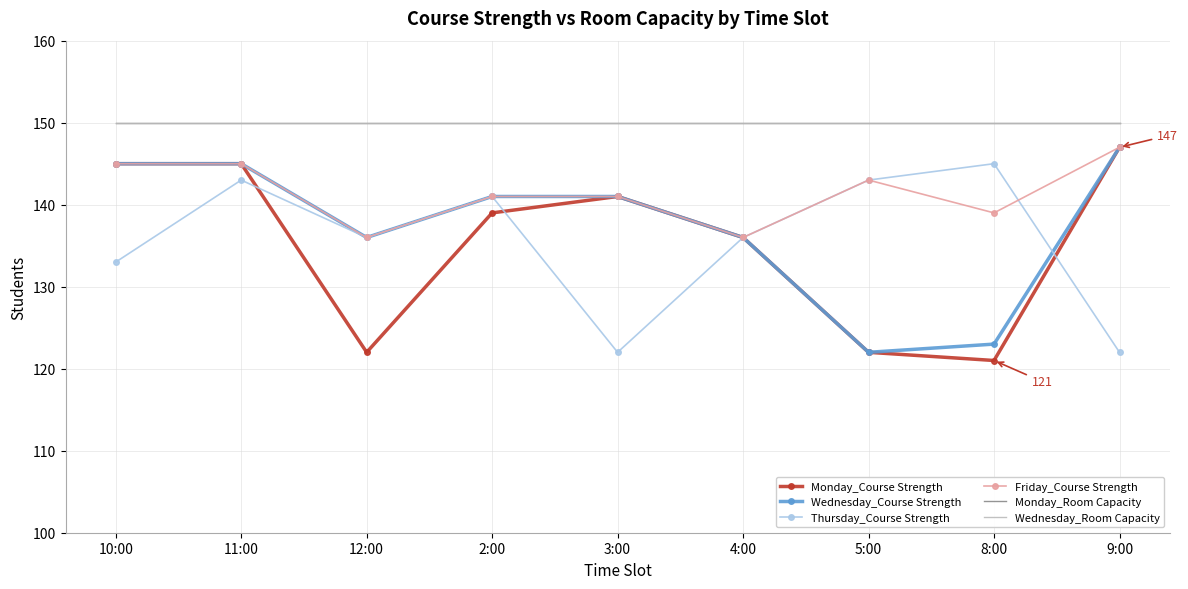

At which category does Wednesday_Course Strength reach its first local valley?

12:00